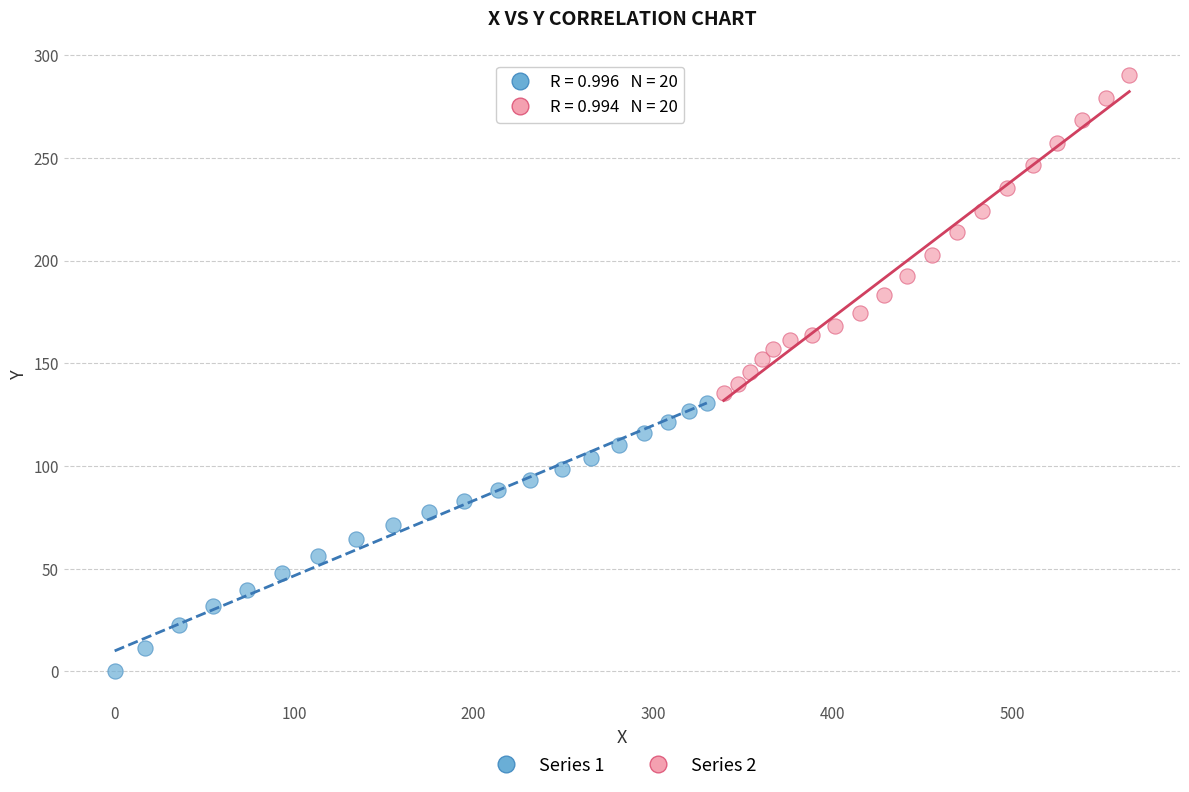

Which series has the widest spread of Y values?

Series 2